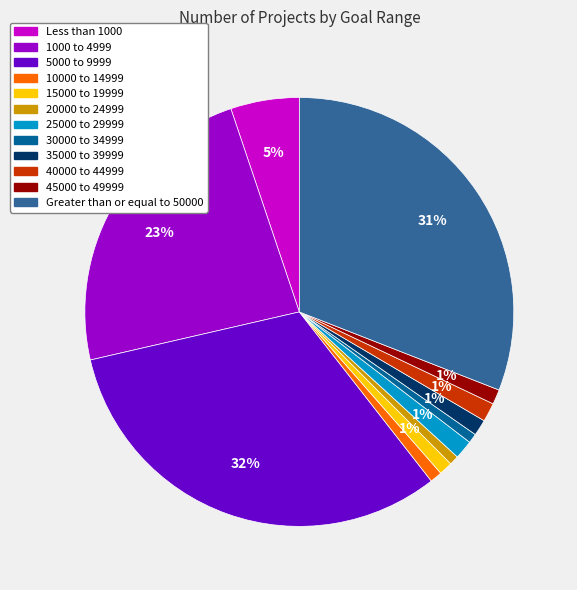

Is there a majority slice in this chart?

No